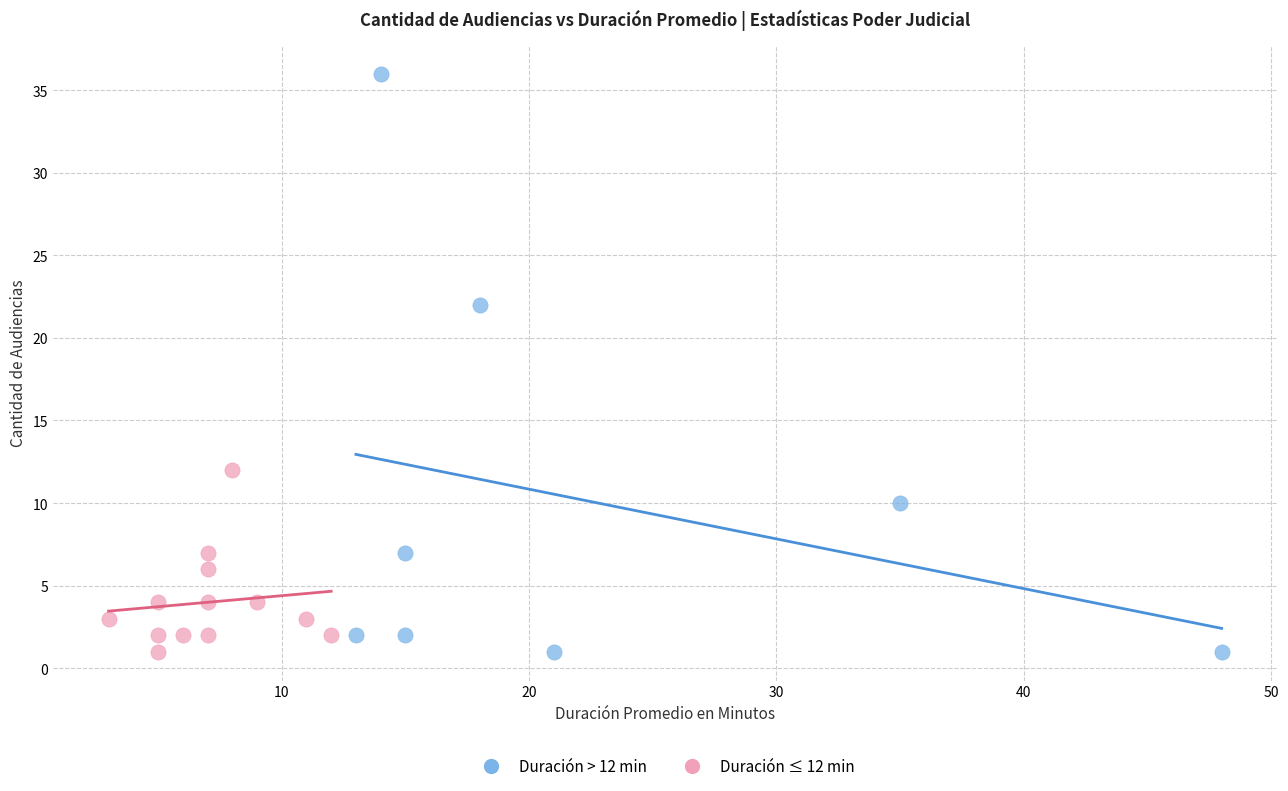

Which series has the widest spread of Y values?

Duración > 12 min